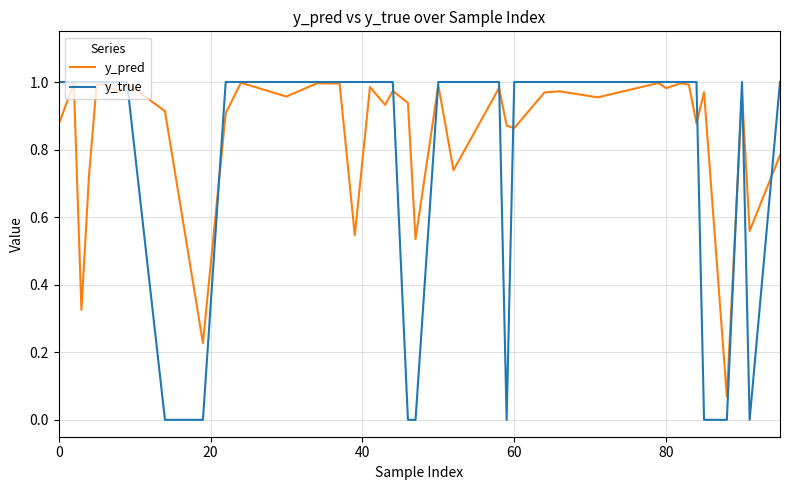

Which series has the widest spread of values?

y_true